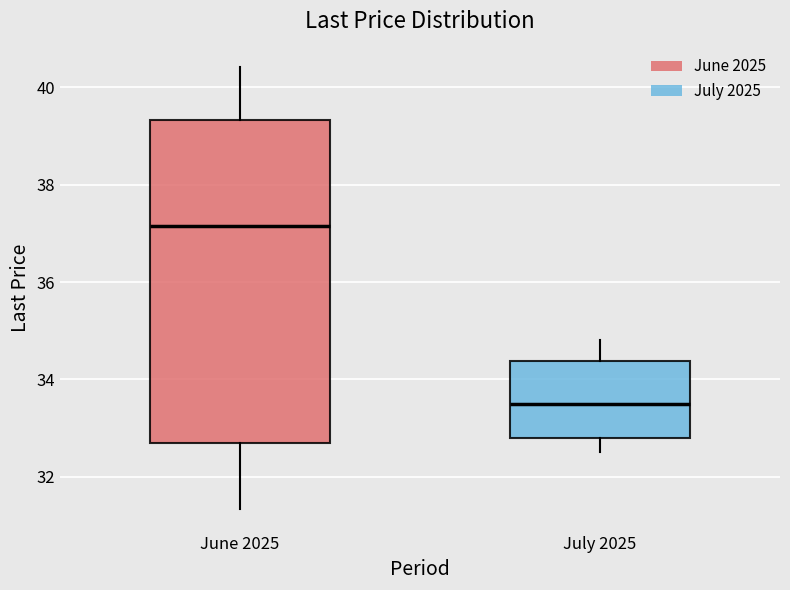

Which box has the highest median line?

June 2025